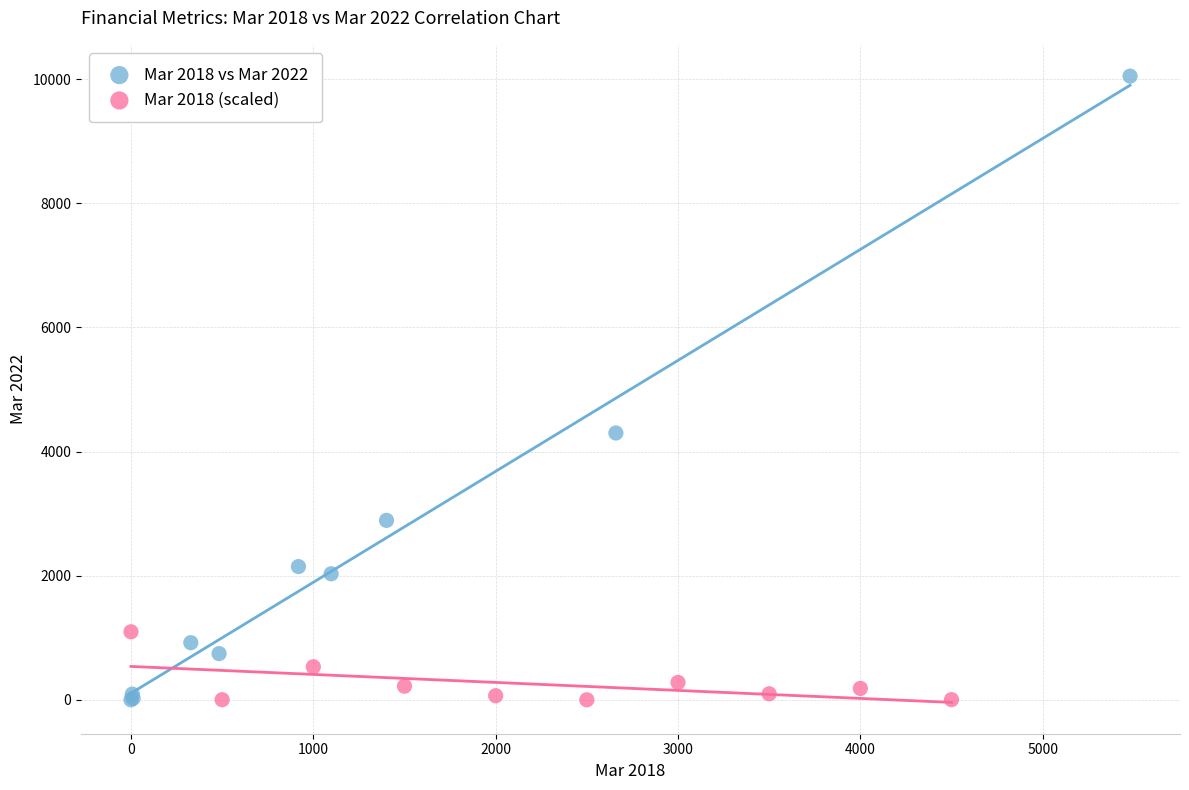

Which series has the largest Y range (max minus min)?

Mar 2018 vs Mar 2022